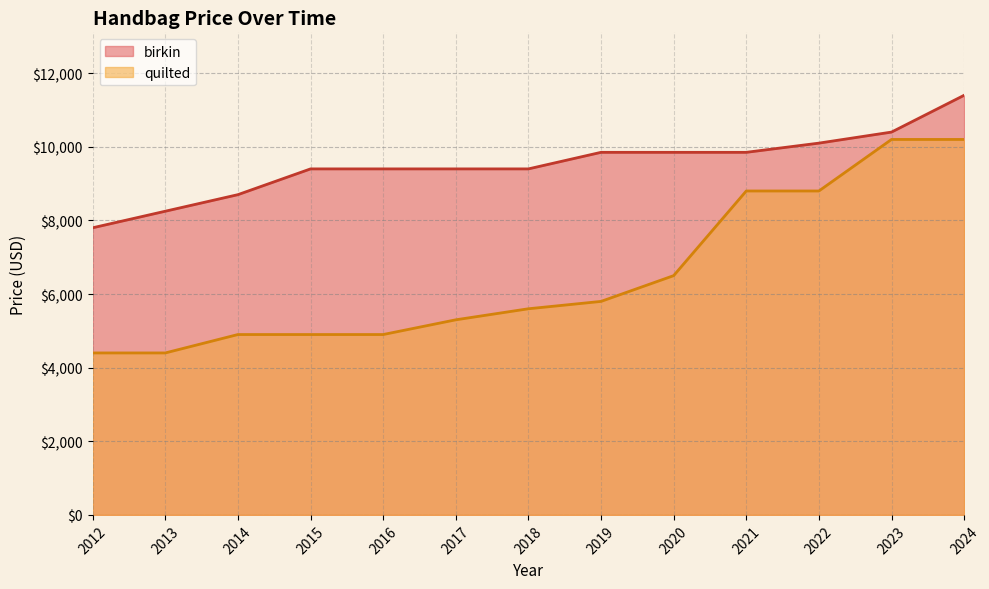

What are all the series names shown in the legend?

birkin, quilted